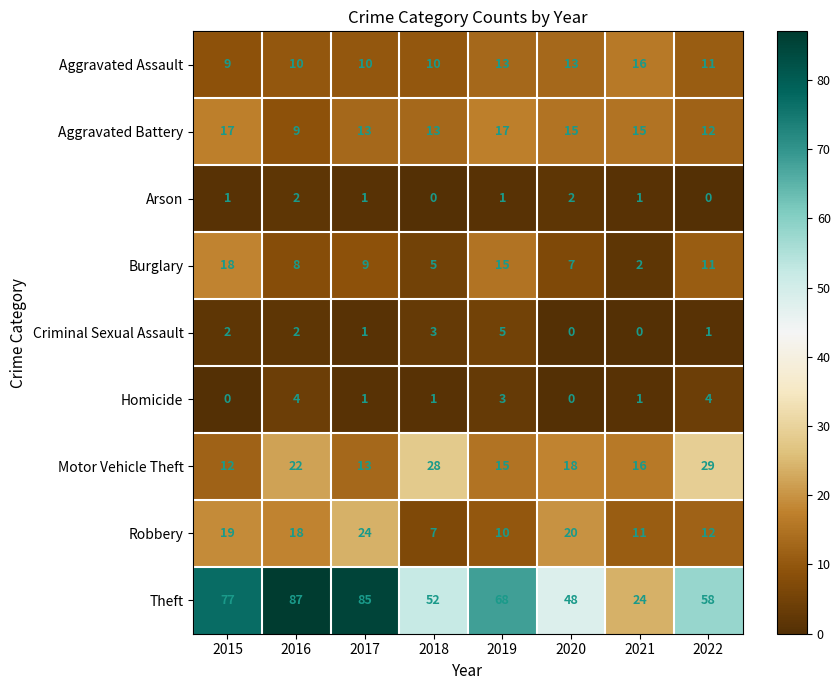

What is the difference between the Aggravated Battery values at 2016 and 2015?

8